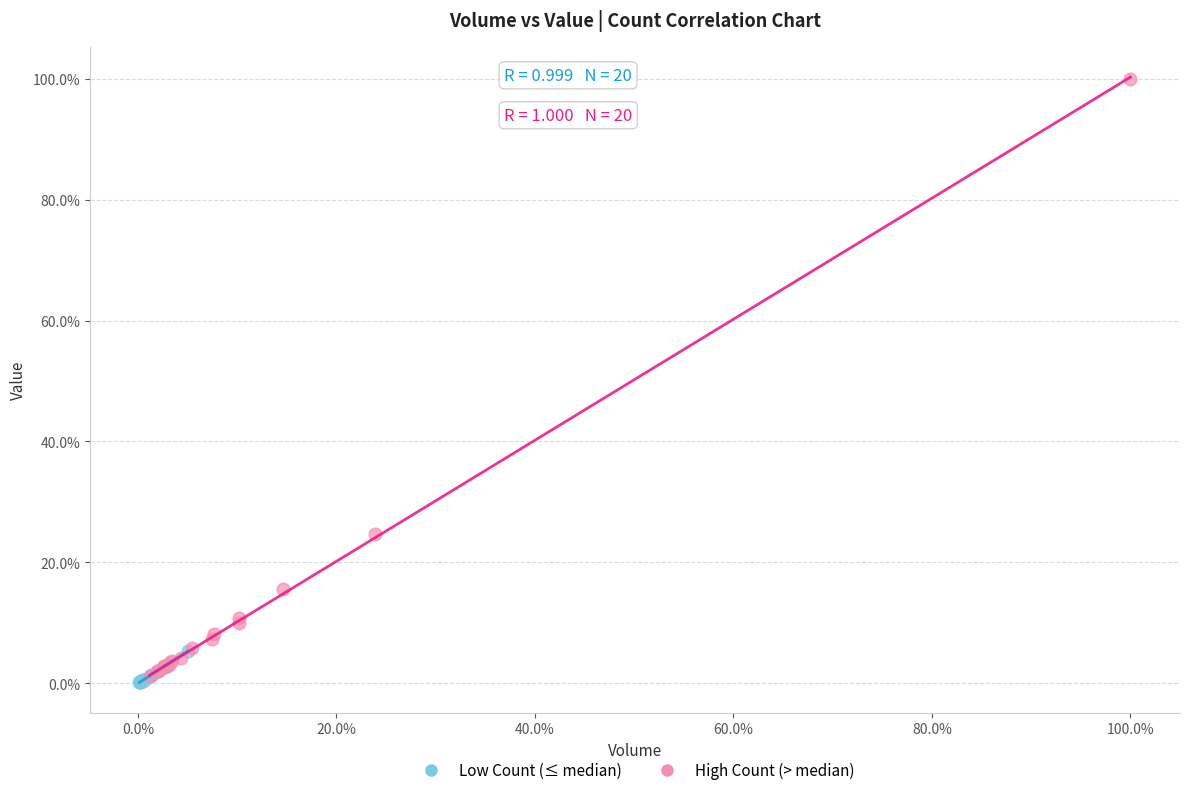

Which series reaches the minimum Y coordinate?

Low Count (≤ median)